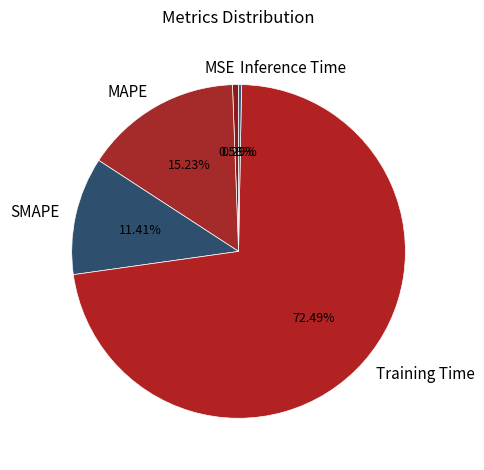

To the nearest percent, what percentage of the pie is SMAPE?

11%